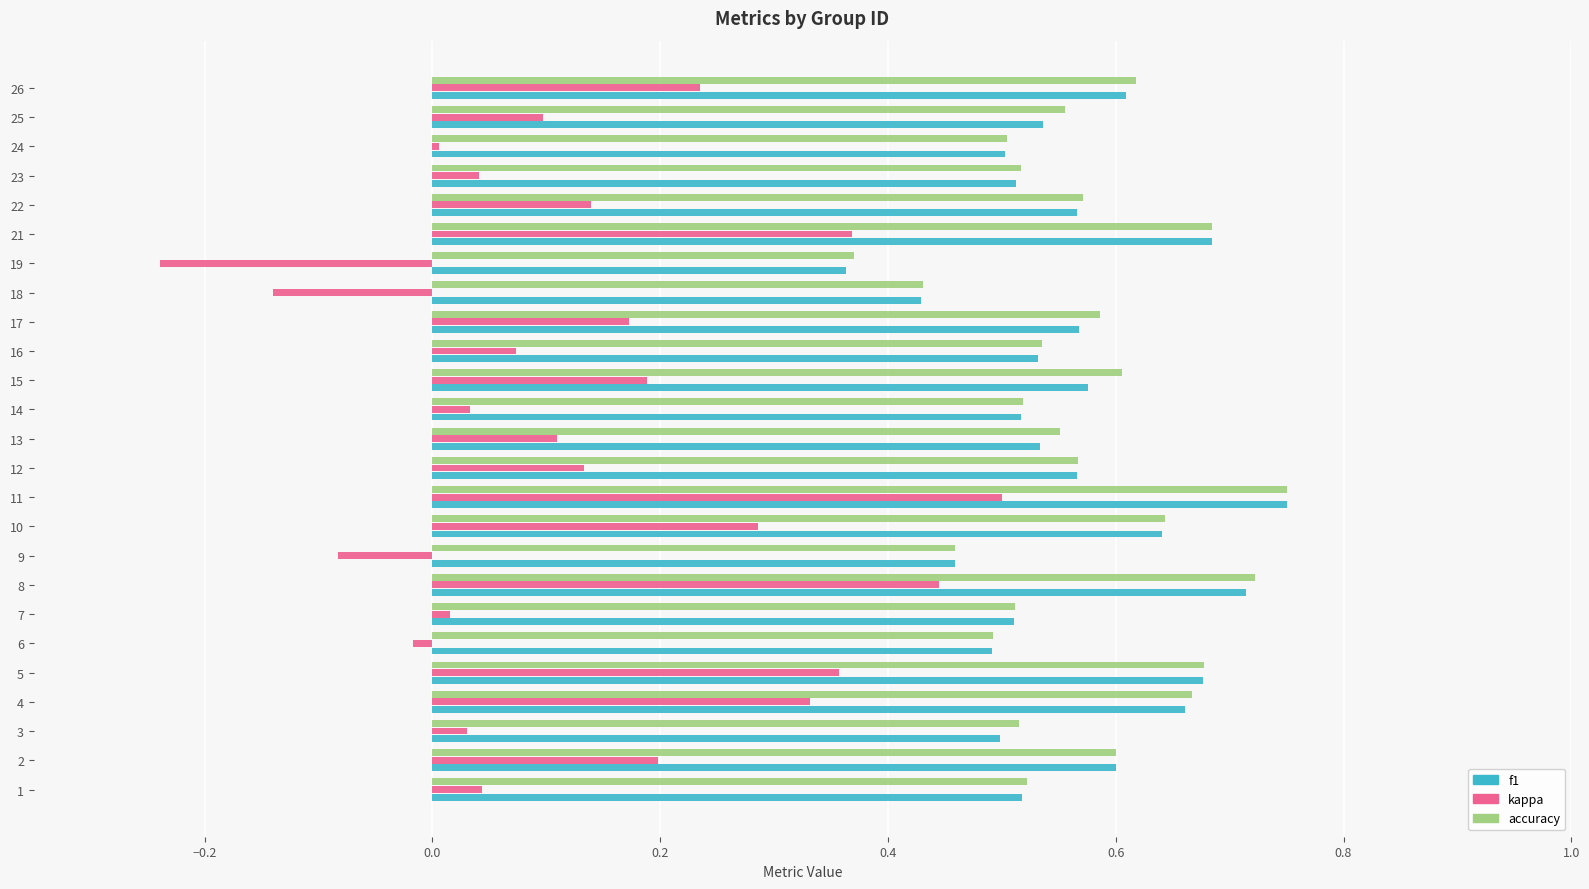

What are all the series names shown in the legend?

f1, kappa, accuracy